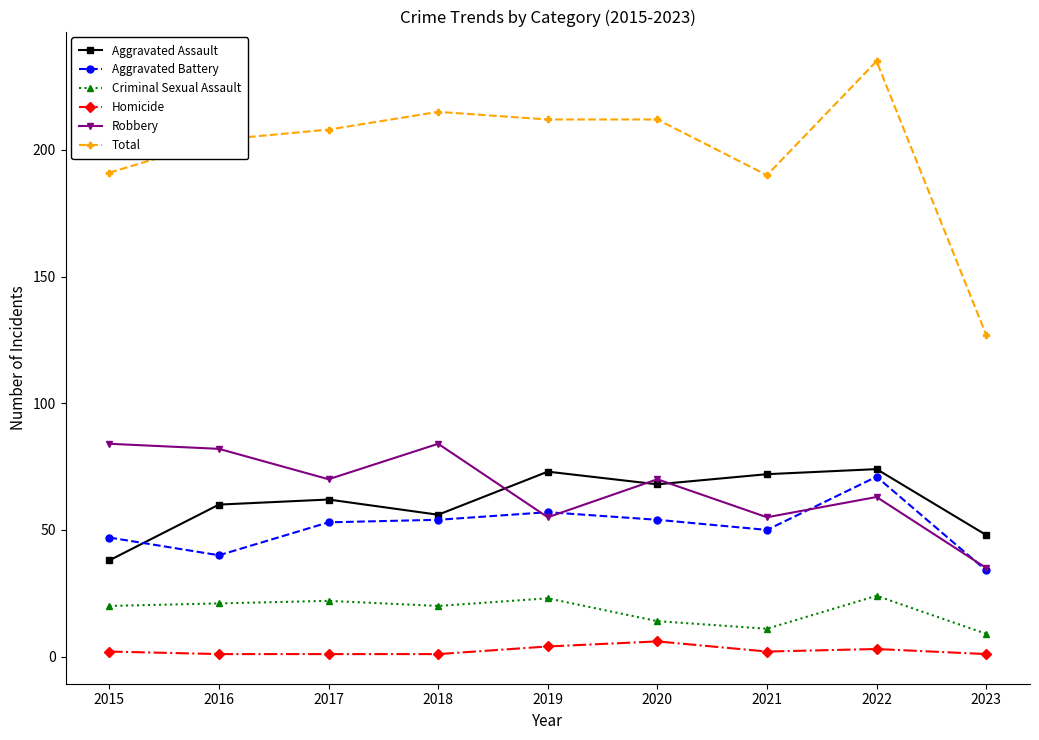

What is the sum of the Total values at 2018 and 2017?

423